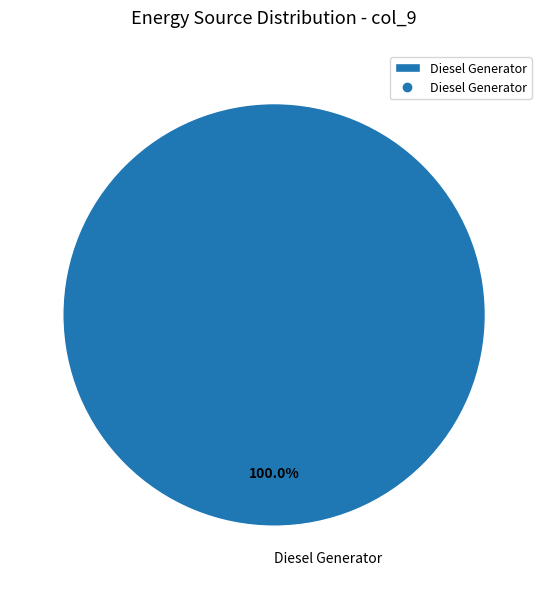

Rank the categories by value from highest to lowest.

Diesel Generator